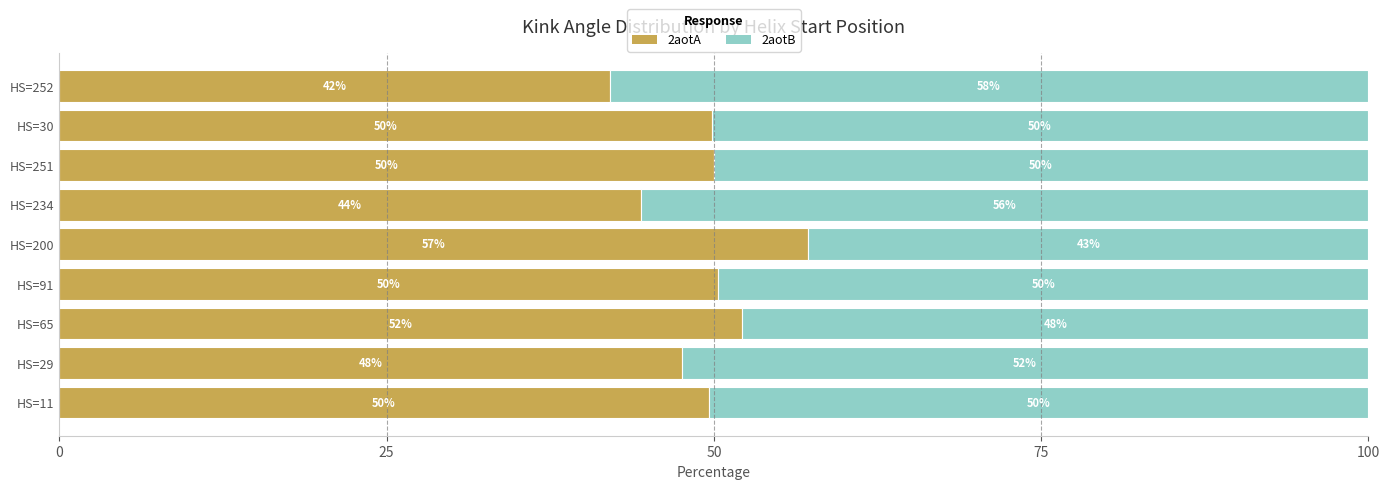

How many values in the 2aotA series are below 49?

3